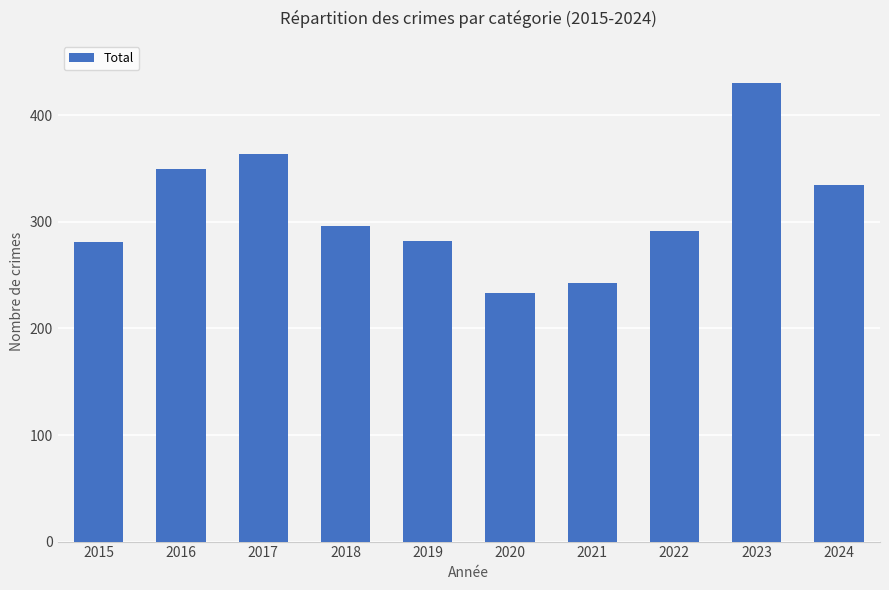

At which label does the data first exceed 296?

2016